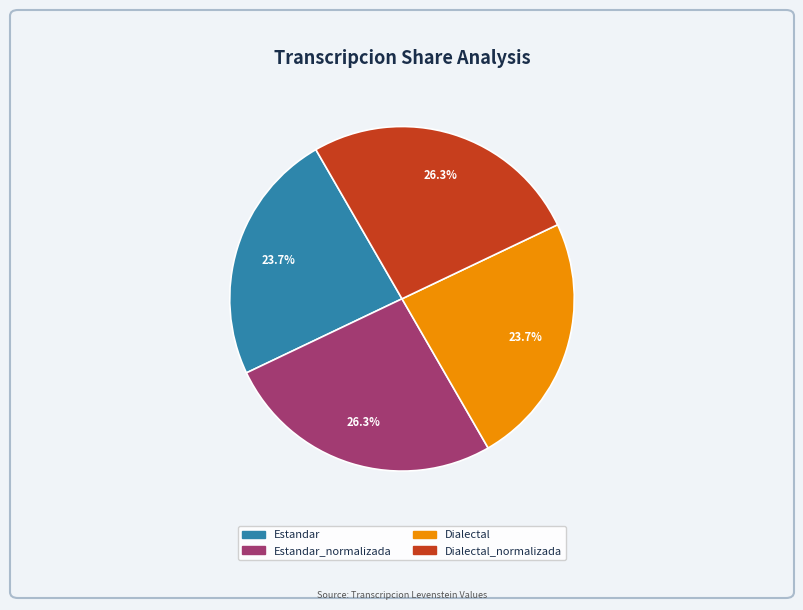

Does any single category account for the majority?

No